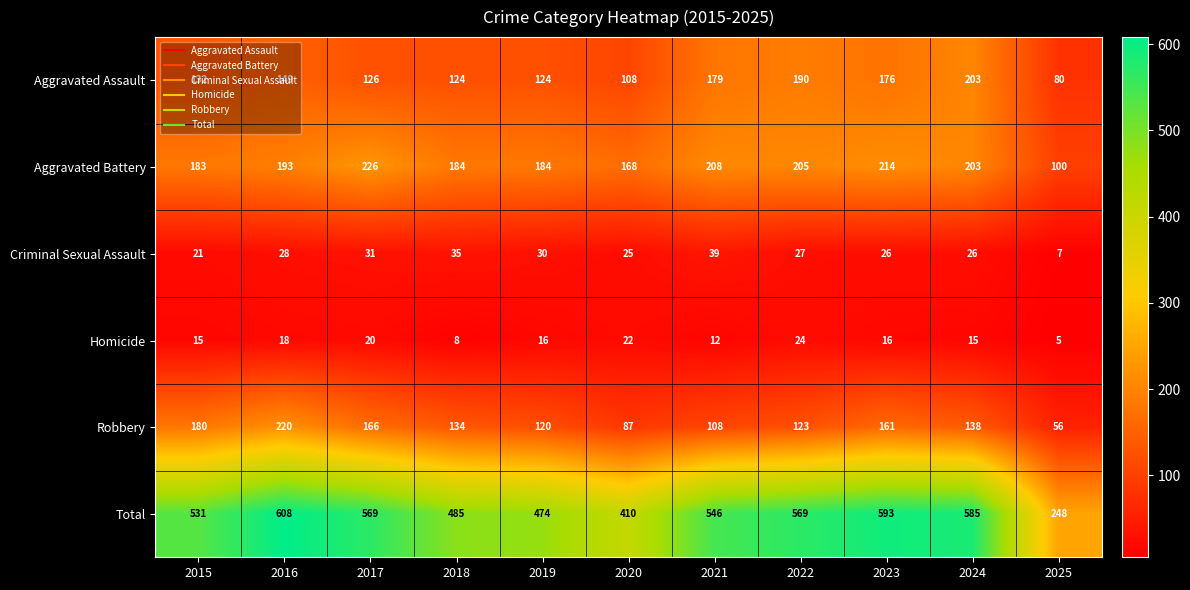

At which label does Homicide reach its minimum?

2025